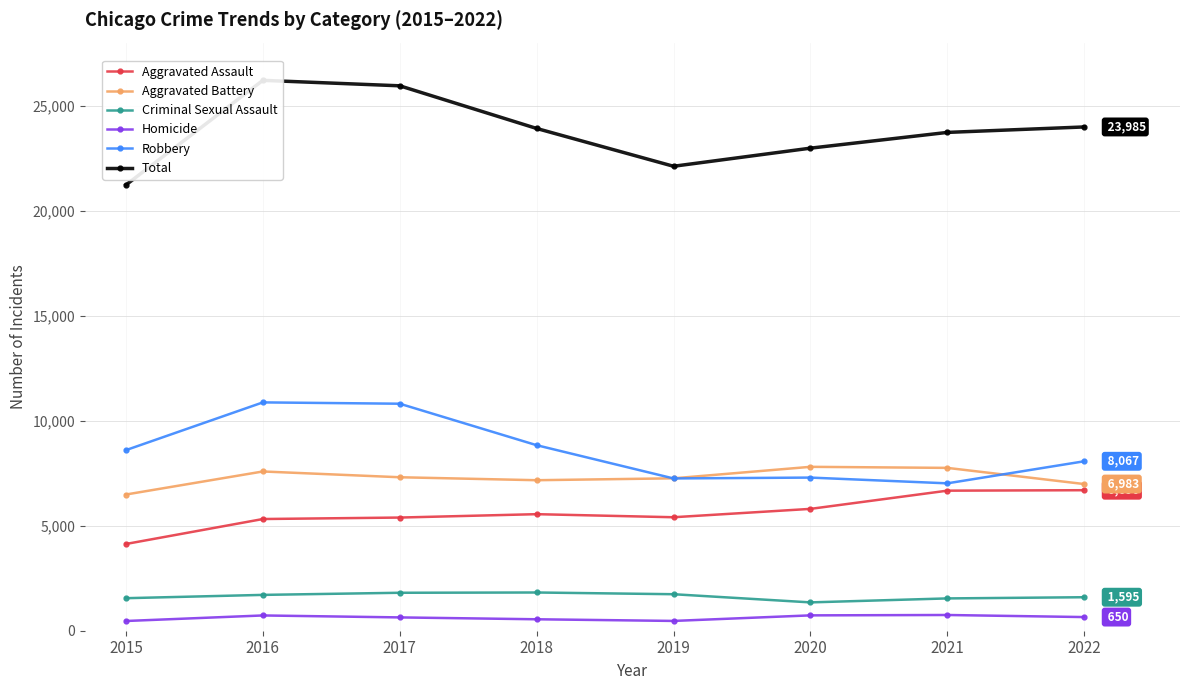

True or false: Aggravated Battery has more than 0 interior local peaks.

True